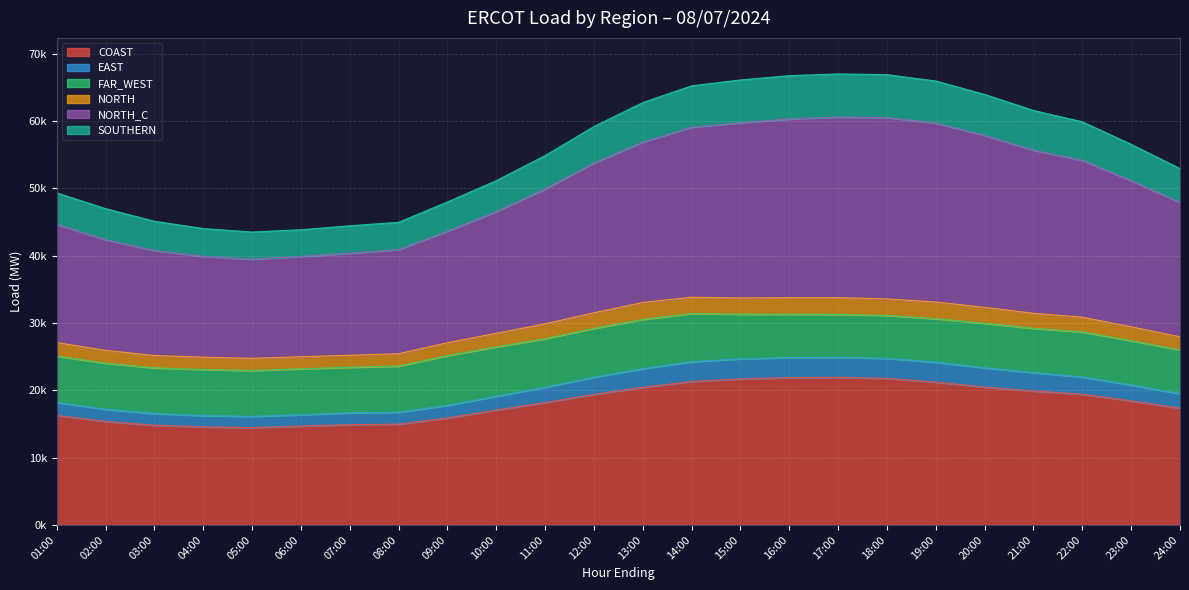

Which label corresponds to the smallest value in the chart?

05:00